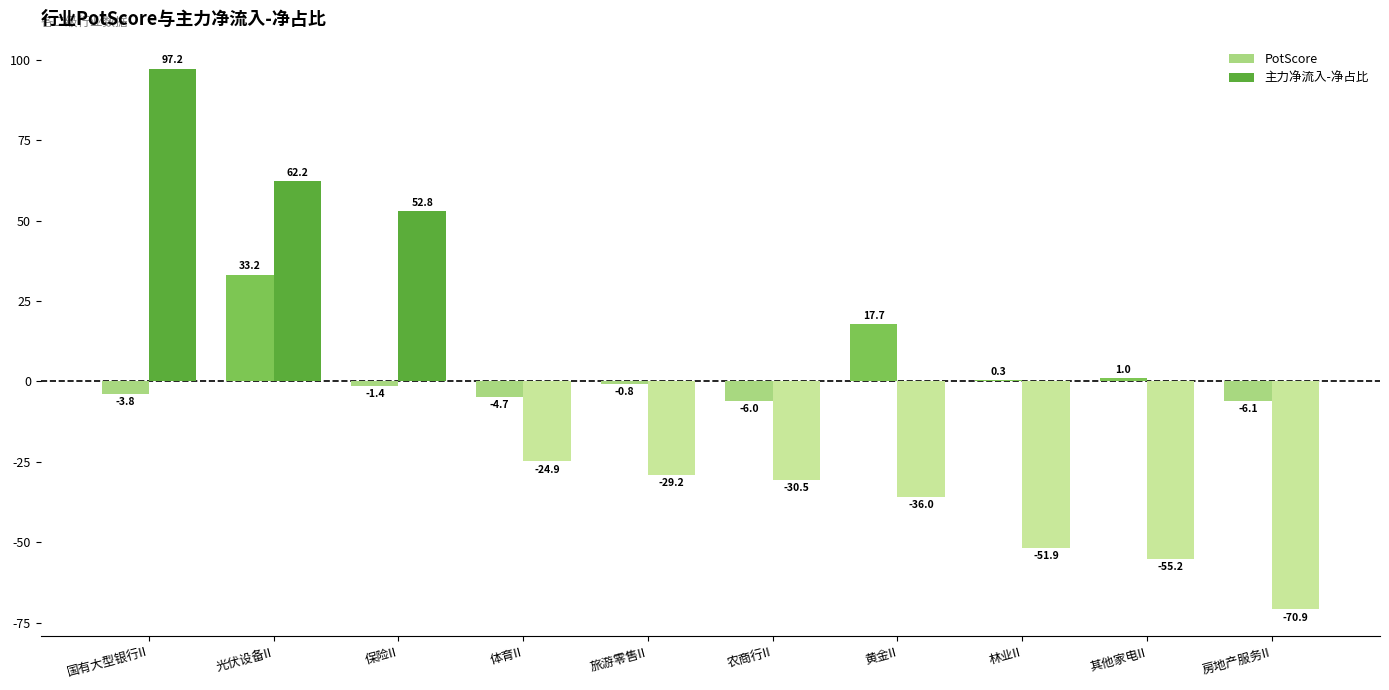

Which category has the highest value across all series?

国有大型银行II